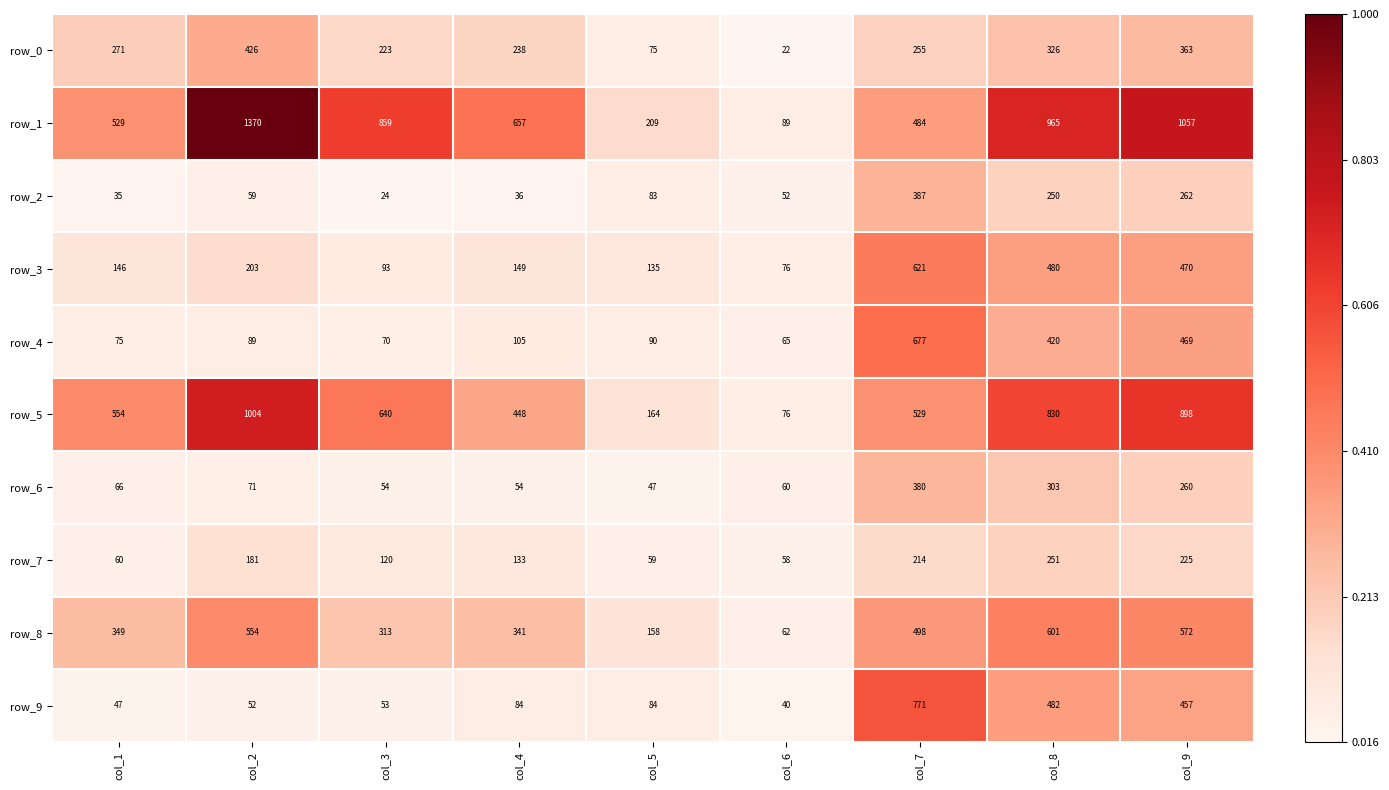

The value of row_2 at col_5 is 83. True or false?

True